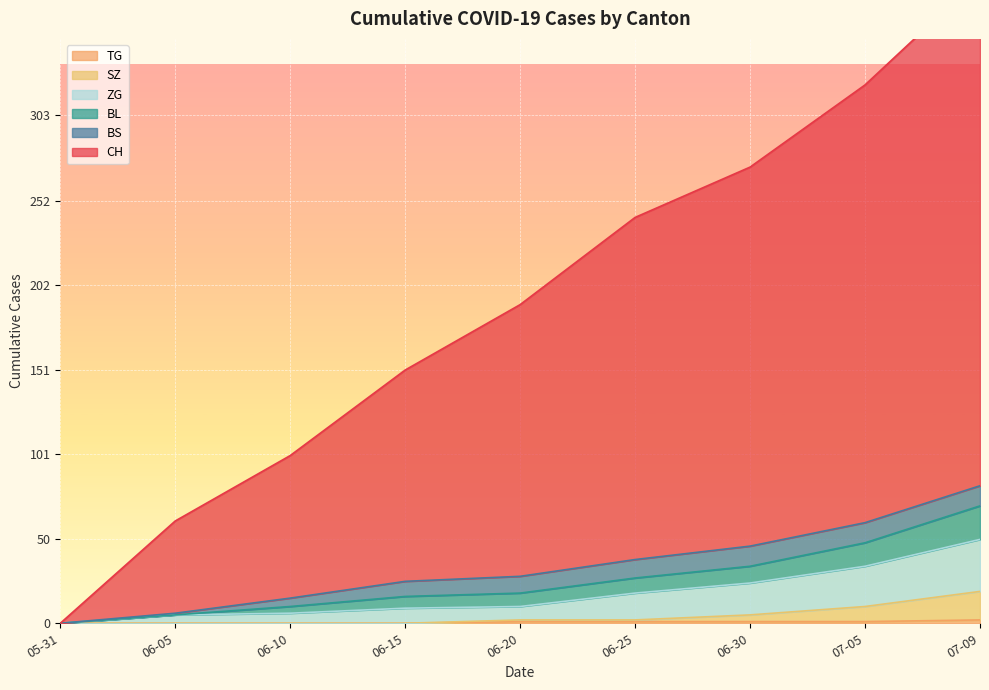

What is the average value of the SZ series?

4